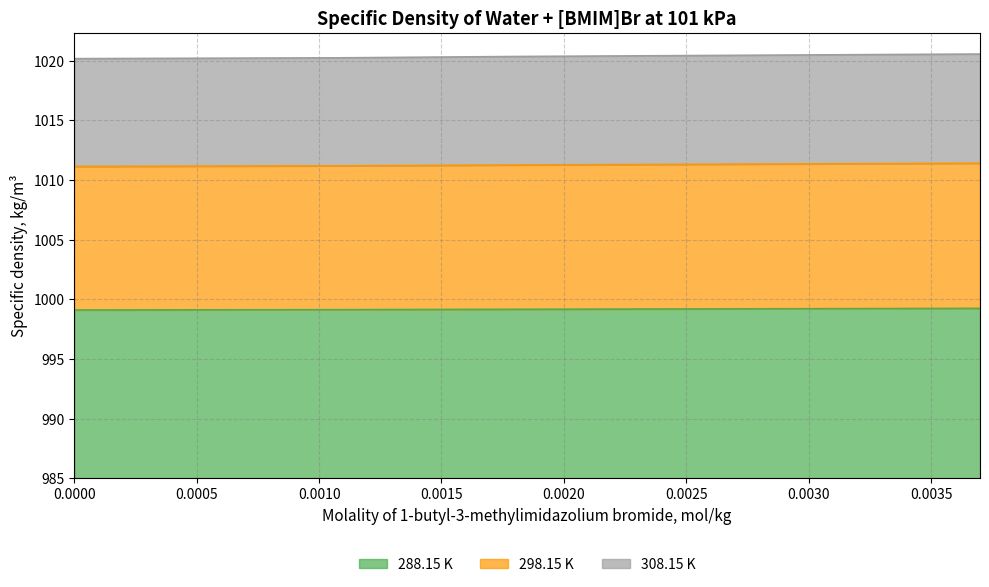

What is the highest value of the 288.15 K series?

14.2